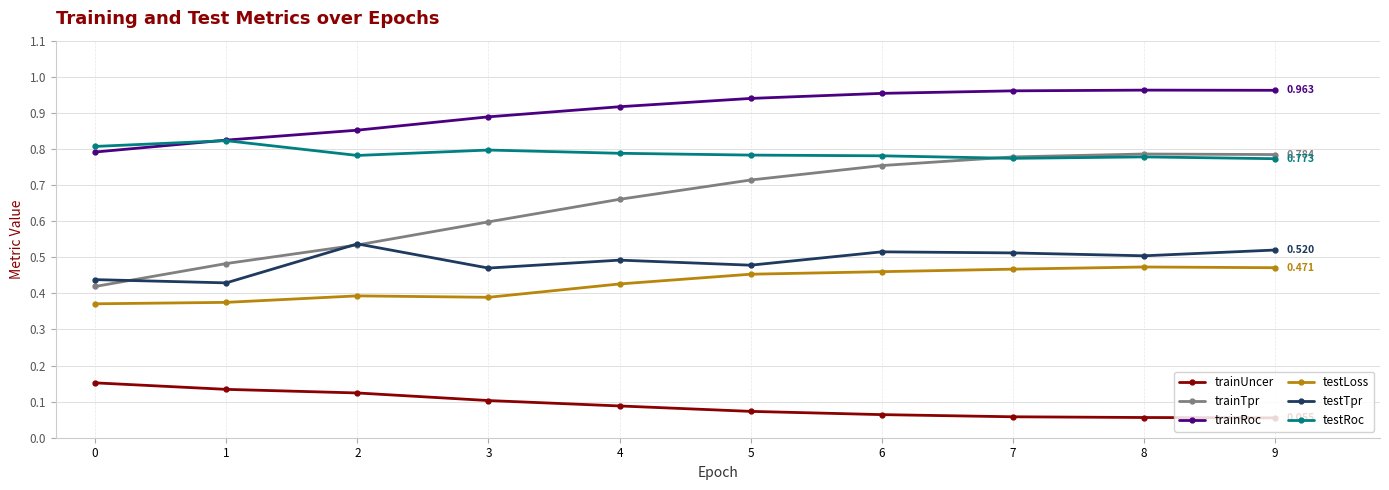

True or false: testTpr has more than 0 points higher than both neighbors.

True